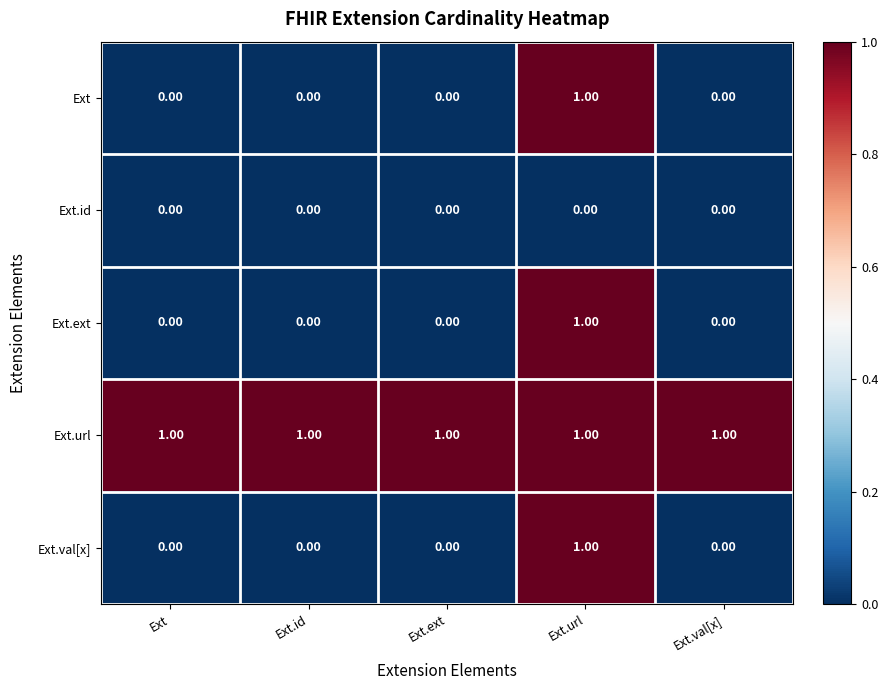

How many distinct data groups are displayed?

5